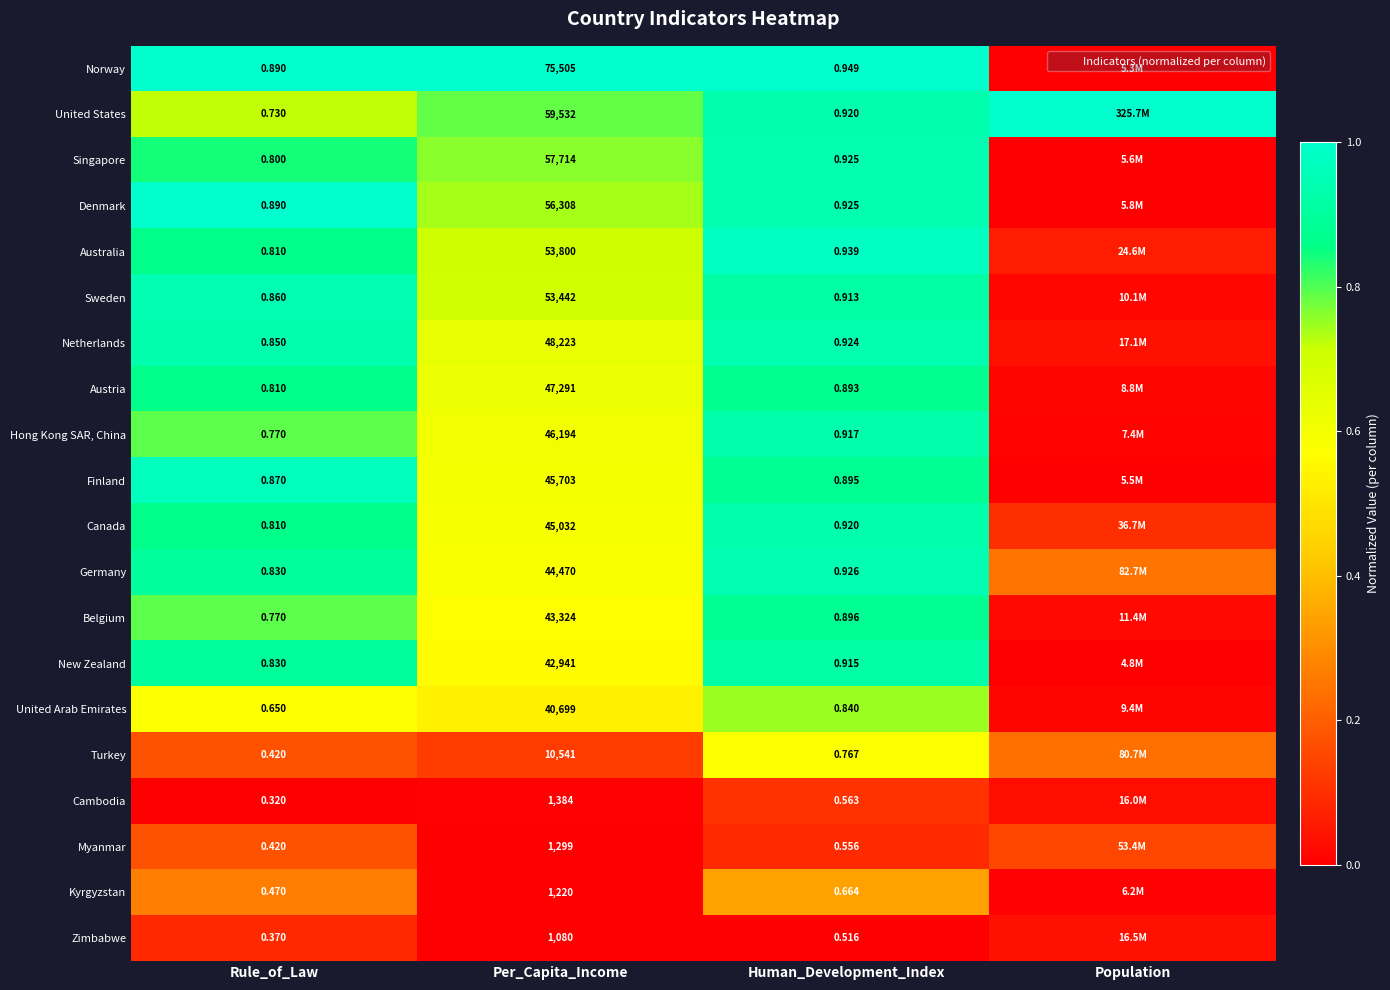

At how many categories does at least one series exceed 0?

4